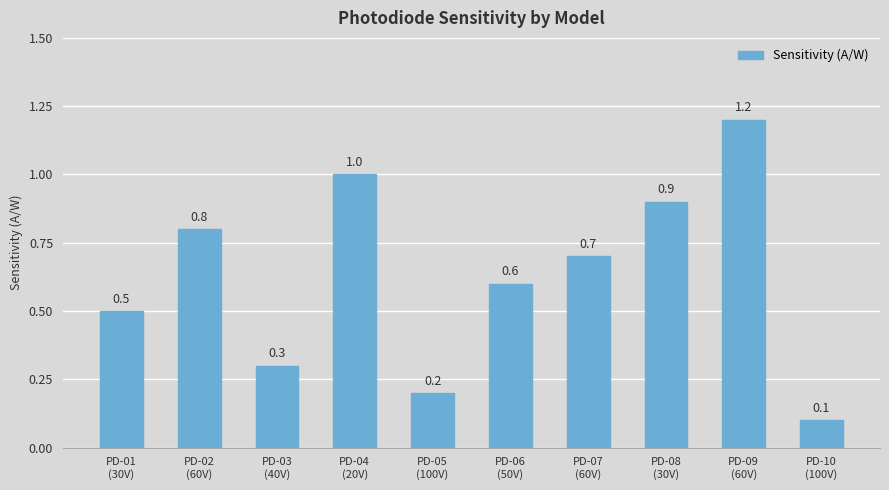

What value does the data have at PD-04
(20V)?

1.0